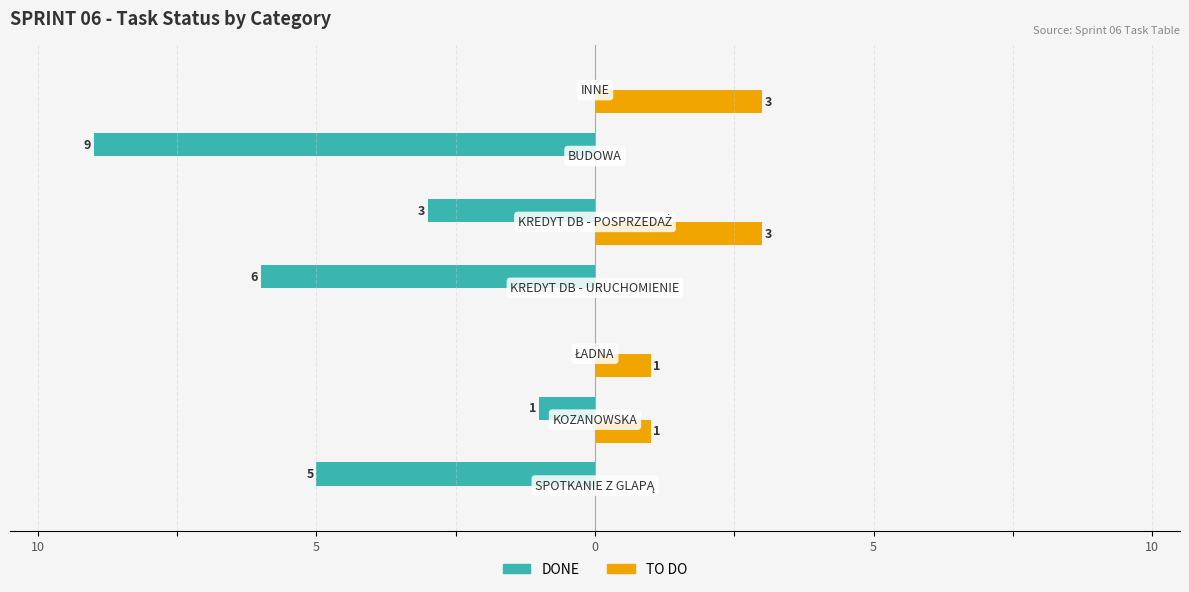

What is the minimum value shown in the chart?

-9